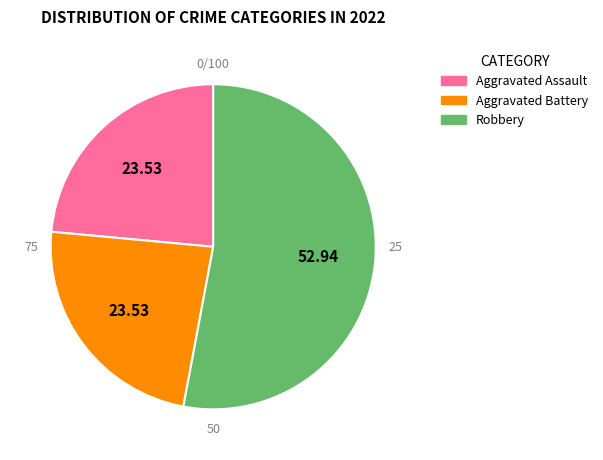

To the nearest percent, what is the combined percentage of Robbery and Aggravated Assault?

76%